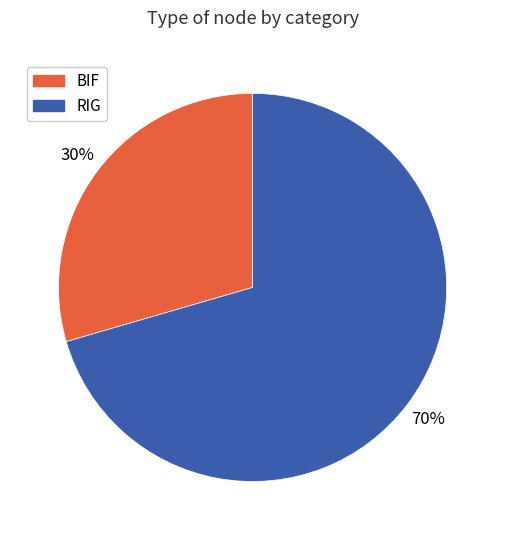

How many segments does this pie chart have?

2